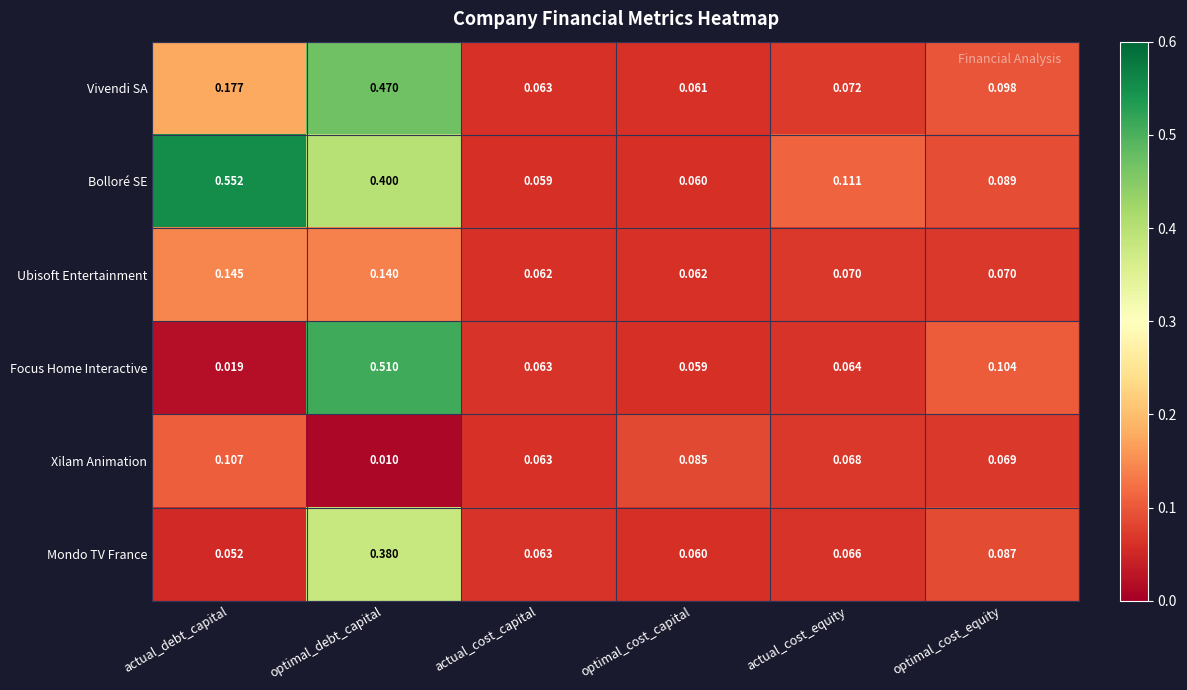

Which series has the largest total across all categories?

Bolloré SE